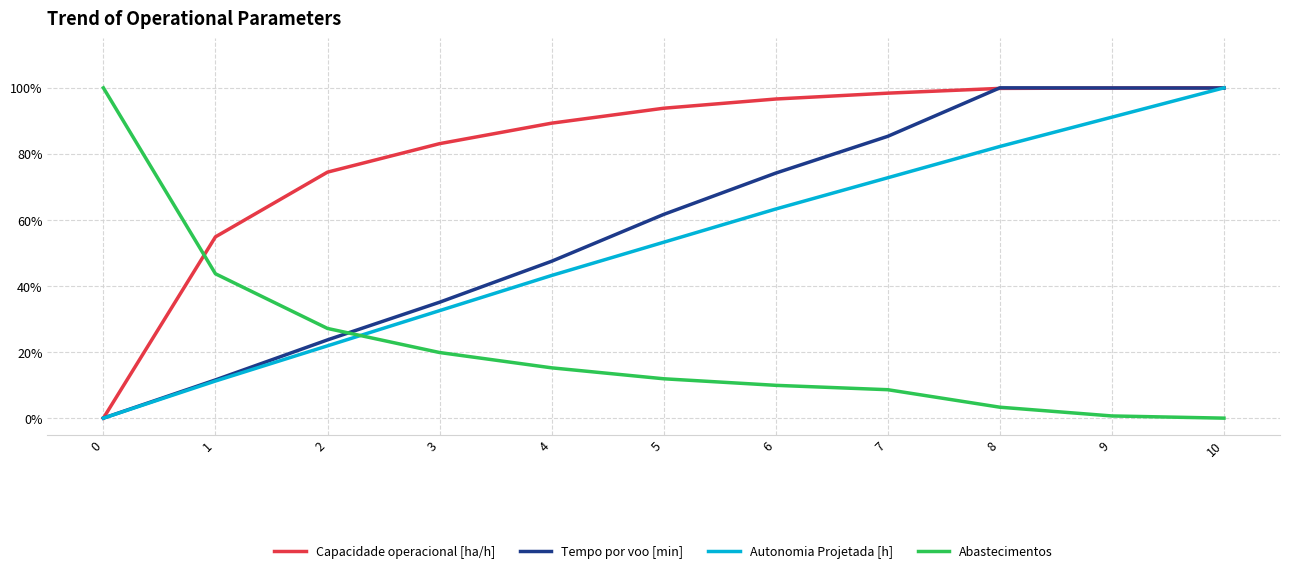

How many times do Autonomia Projetada [h] and Tempo por voo [min] cross each other?

1